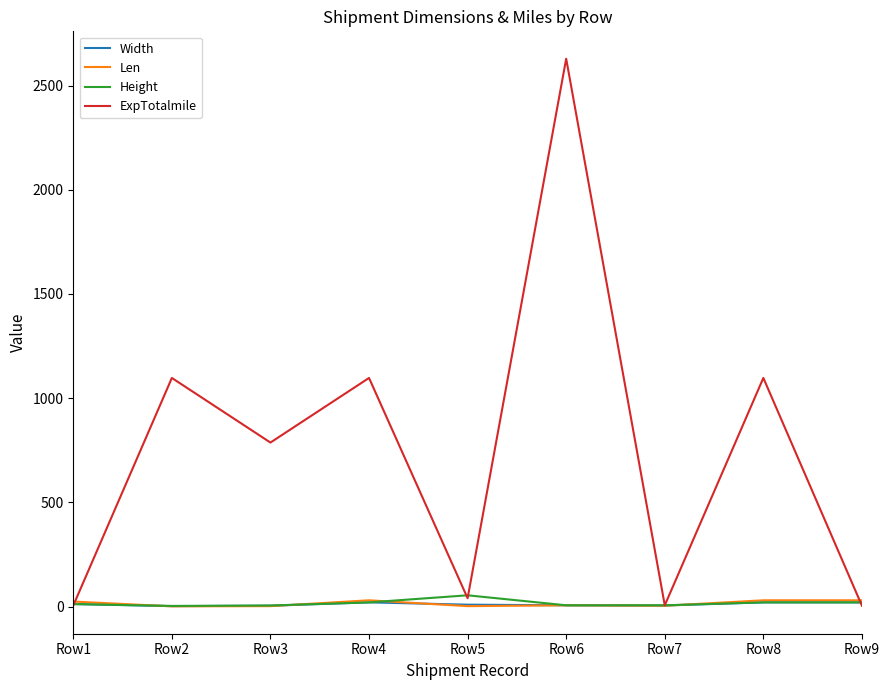

Which series has the largest range (max minus min)?

ExpTotalmile